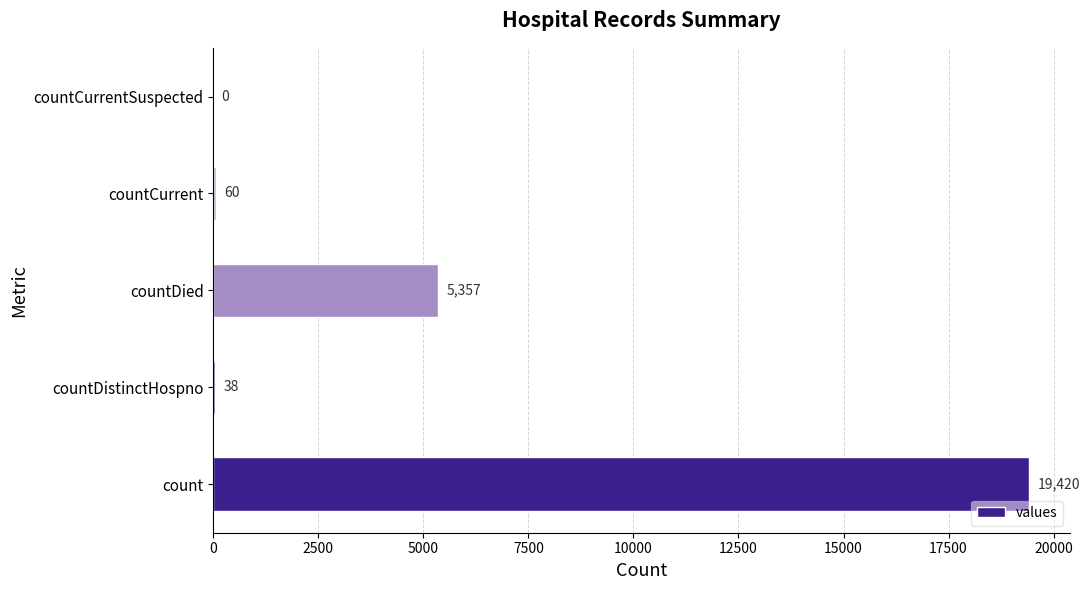

What is the greatest value displayed?

19420